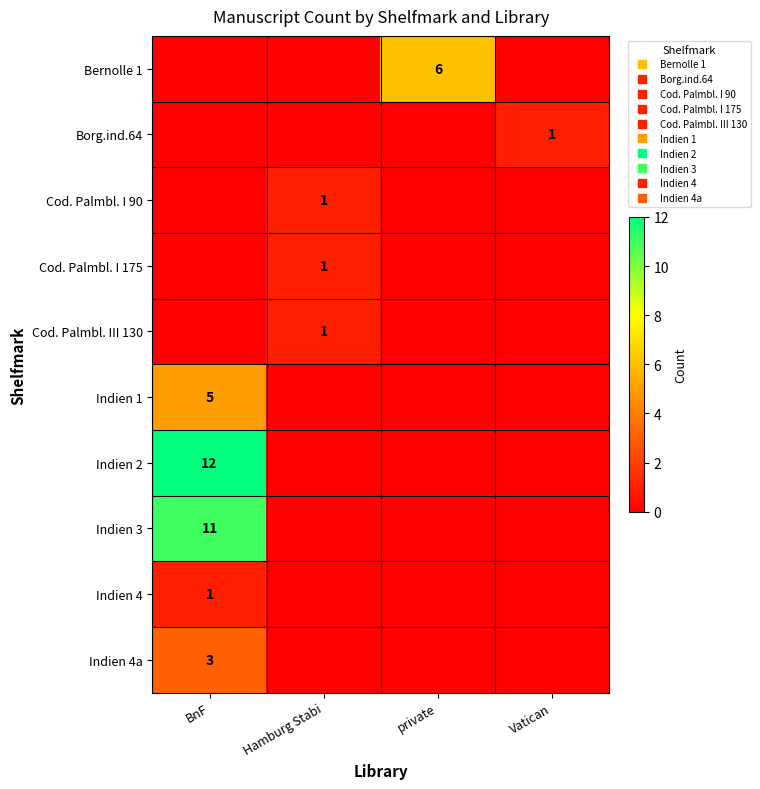

At how many categories does at least one series exceed 1?

2